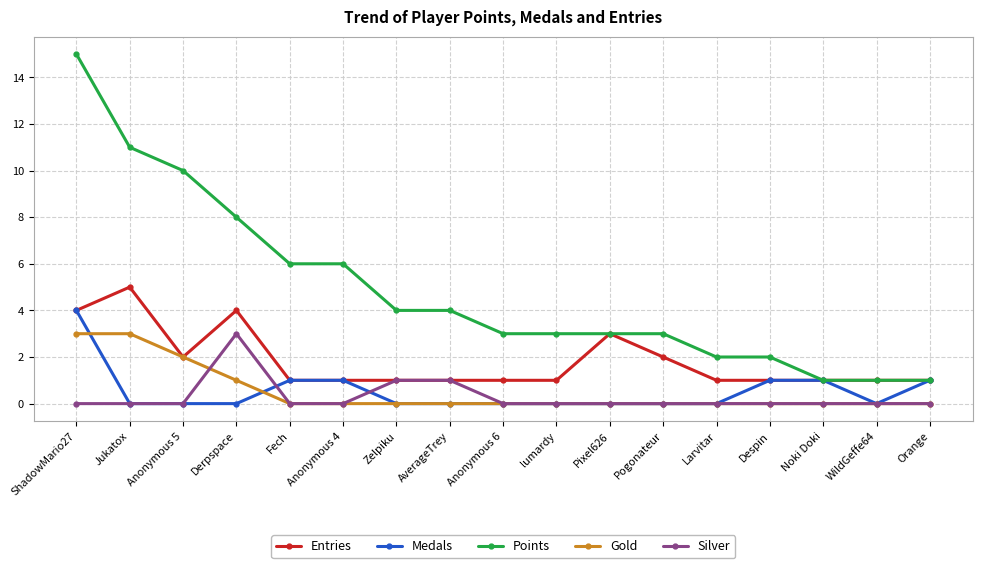

At which category does Entries reach its first local peak?

Jukatox